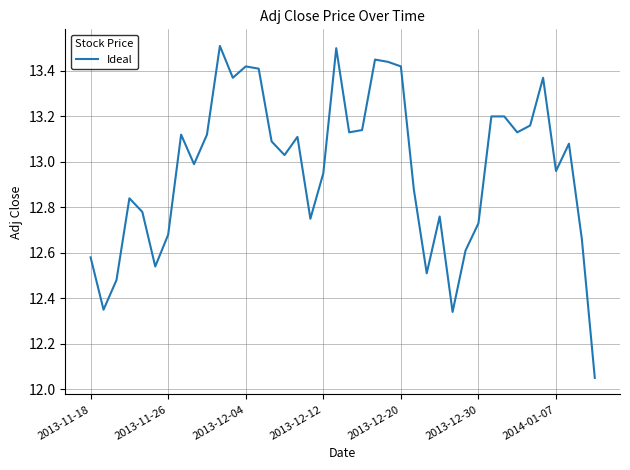

Does the chart display data point markers on the line(s)?

No